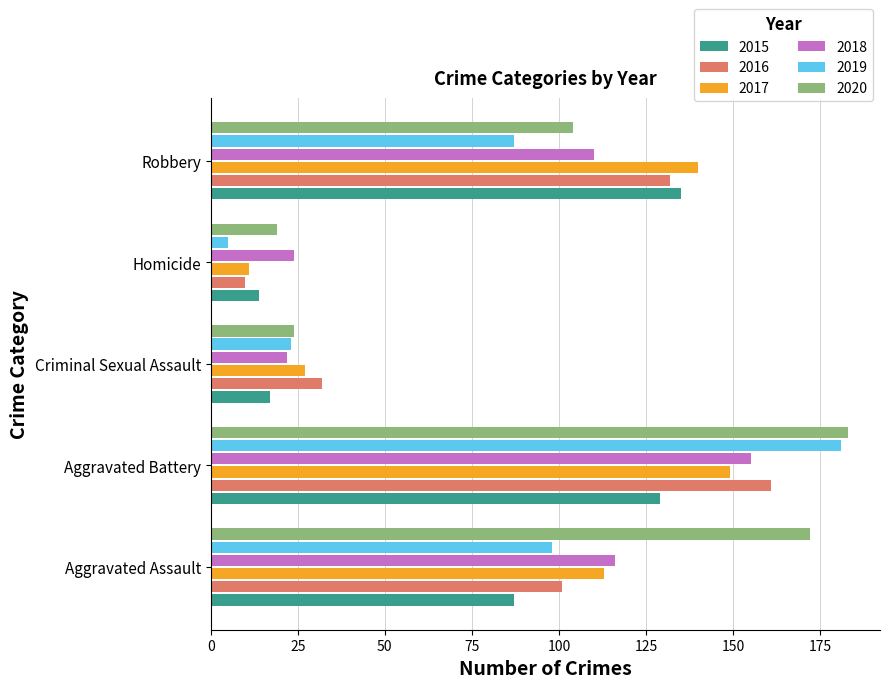

Rank the categories by 2016 value from highest to lowest.

Aggravated Battery, Robbery, Aggravated Assault, Criminal Sexual Assault, Homicide